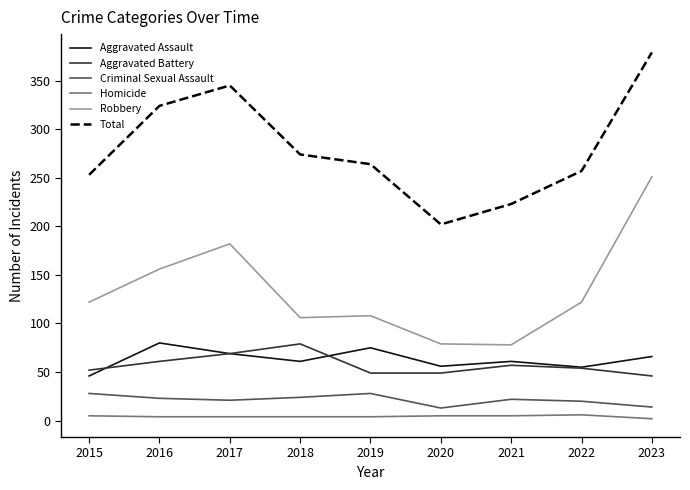

What is the difference between the maximum and minimum values in the Aggravated Battery series?

33